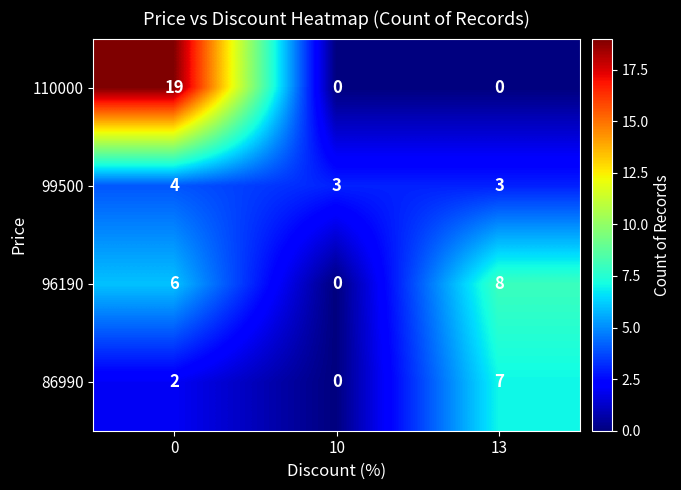

Which series has the largest total across all categories?

110000